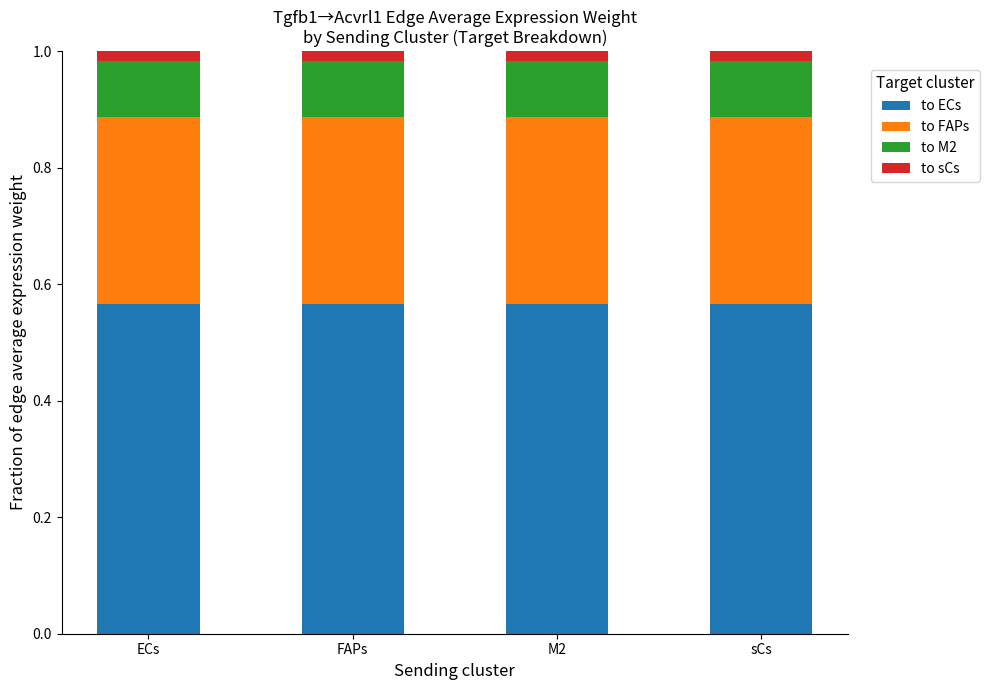

Rank the categories by to FAPs value from highest to lowest.

M2, FAPs, ECs, sCs